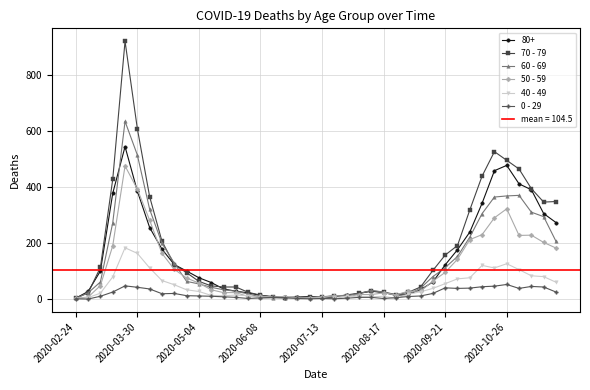

True or false: 70 - 79 has more than 2 interior local peaks.

True